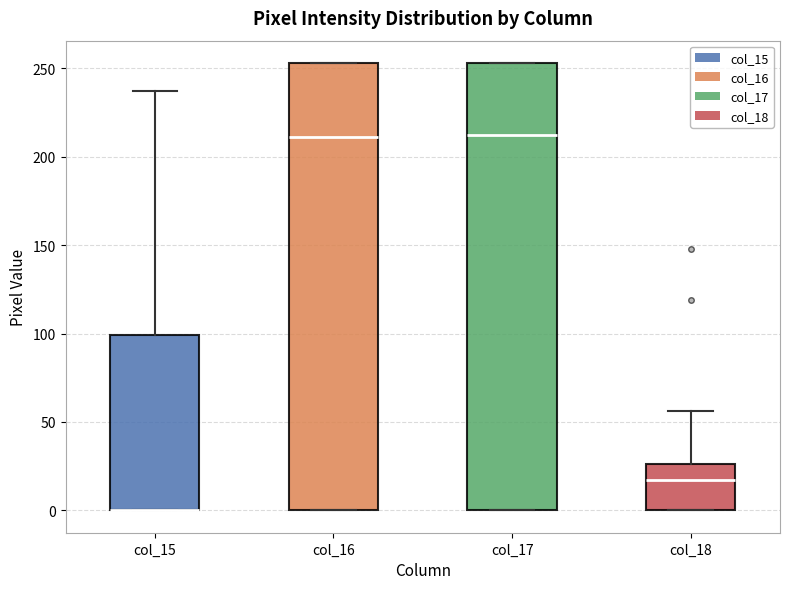

Reading left to right, transcribe this box plot: for each box, give where its median line is, the range the box spans, and where its two whiskers end, as read against the y-axis. The values are not printed on the chart, so give them approximately, as read against the axis.

col_15: median 0 (drawn on the box's lower edge), box 0 to 100, whiskers 0 to 235
col_16: median 210, box 0 to 255, whiskers 0 to 255
col_17: median 215, box 0 to 255, whiskers 0 to 255
col_18: median 15, box 0 to 25, whiskers 0 to 55